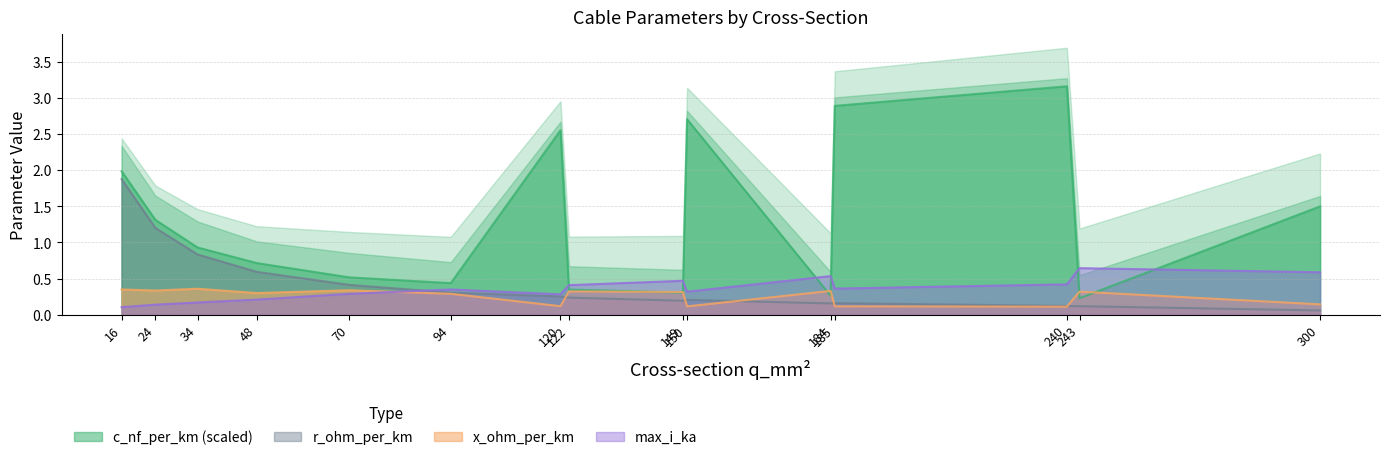

After their last crossing, which series has the higher values: max_i_ka or c_nf_per_km (scaled)?

c_nf_per_km (scaled)